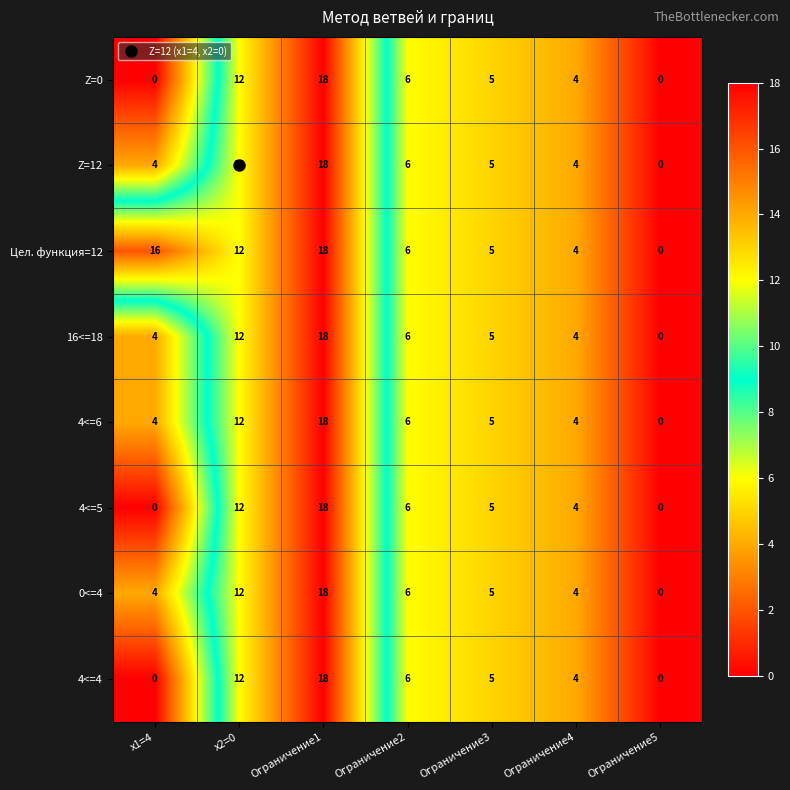

At which category is the sum across all series the highest?

Ограничение1